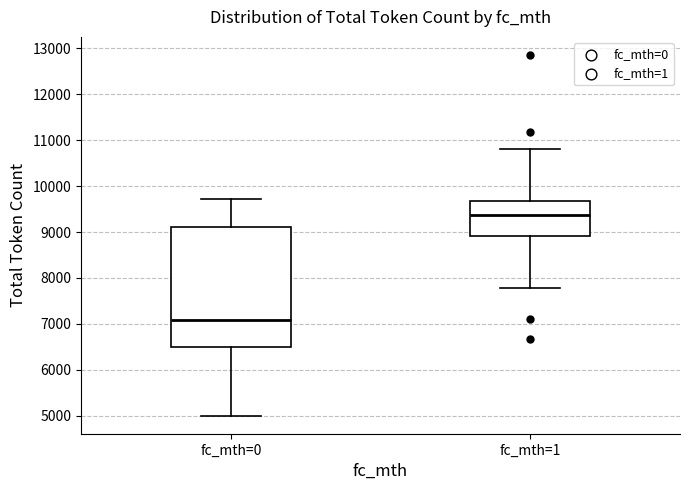

Reading left to right, read every box against the y-axis: the position of its median line, the range the box covers, and the ends of its whiskers. The values are not printed on the chart, so give them approximately, as read against the axis.

fc_mth=0: median 7100, box 6500 to 9100, whiskers 5000 to 9700
fc_mth=1: median 9400, box 8900 to 9700, whiskers 7800 to 10800